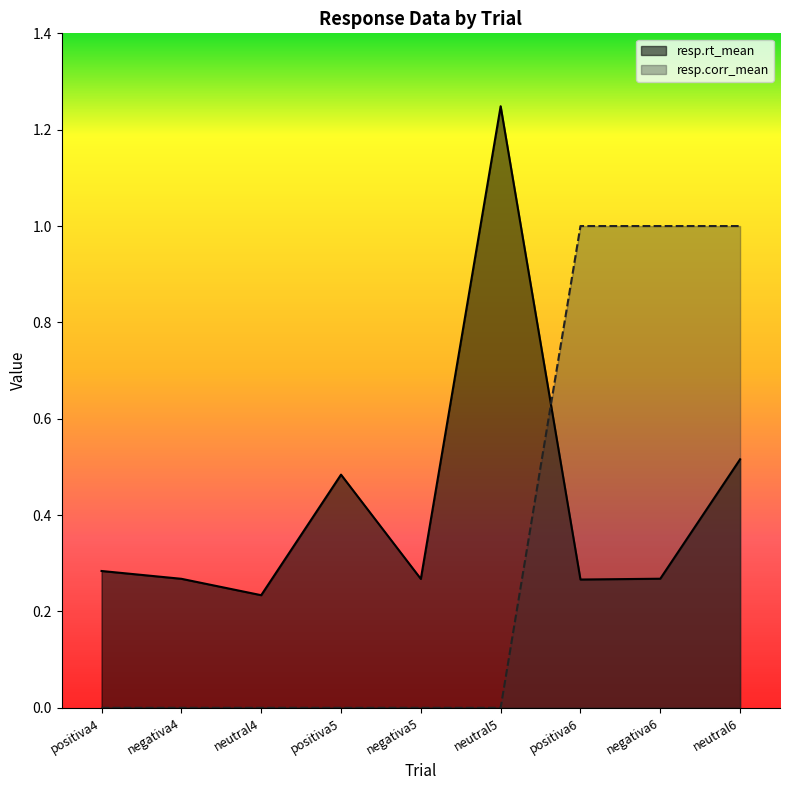

True or false: resp.rt_mean has more than 0 interior local peaks.

True